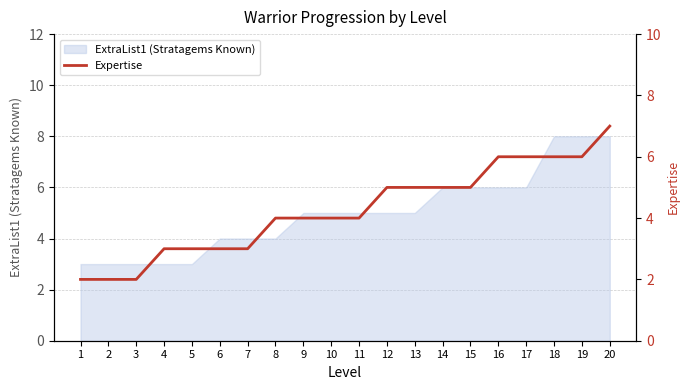

What is the highest value of the ExtraList1 (Stratagems Known) series?

8